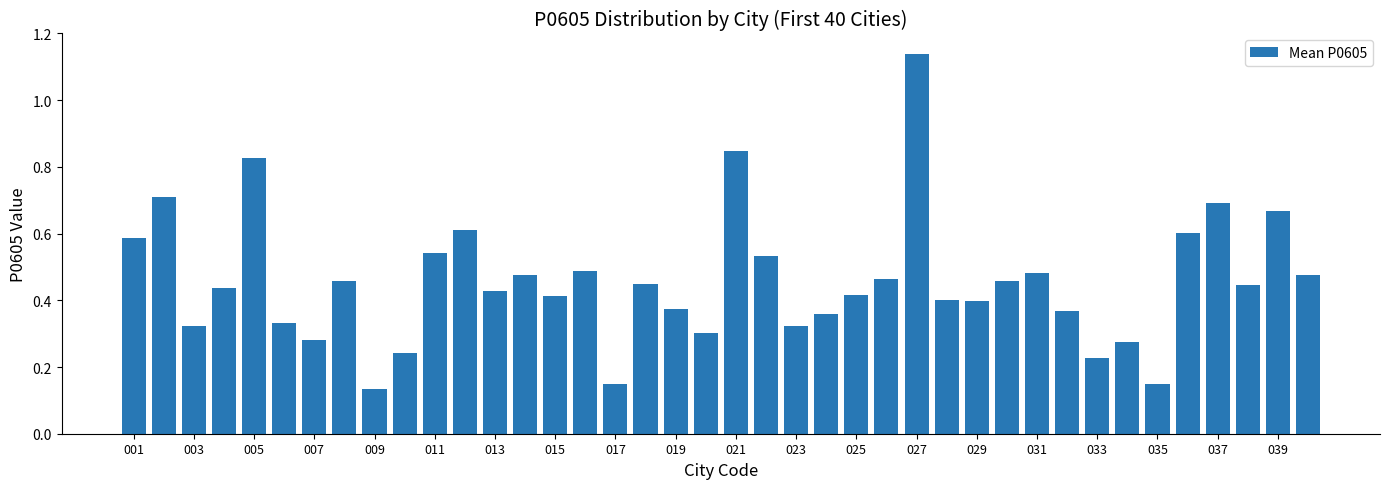

What is the difference between the maximum and minimum values?

1.0